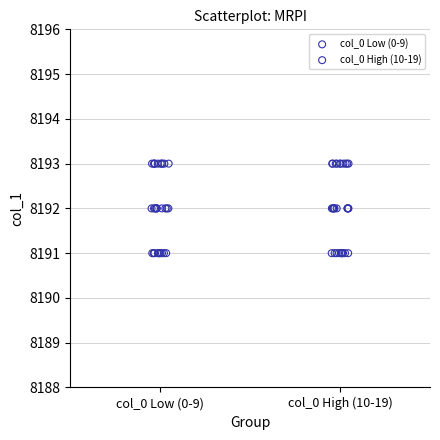

What are all the series names shown in the legend?

col_0 Low (0-9), col_0 High (10-19)